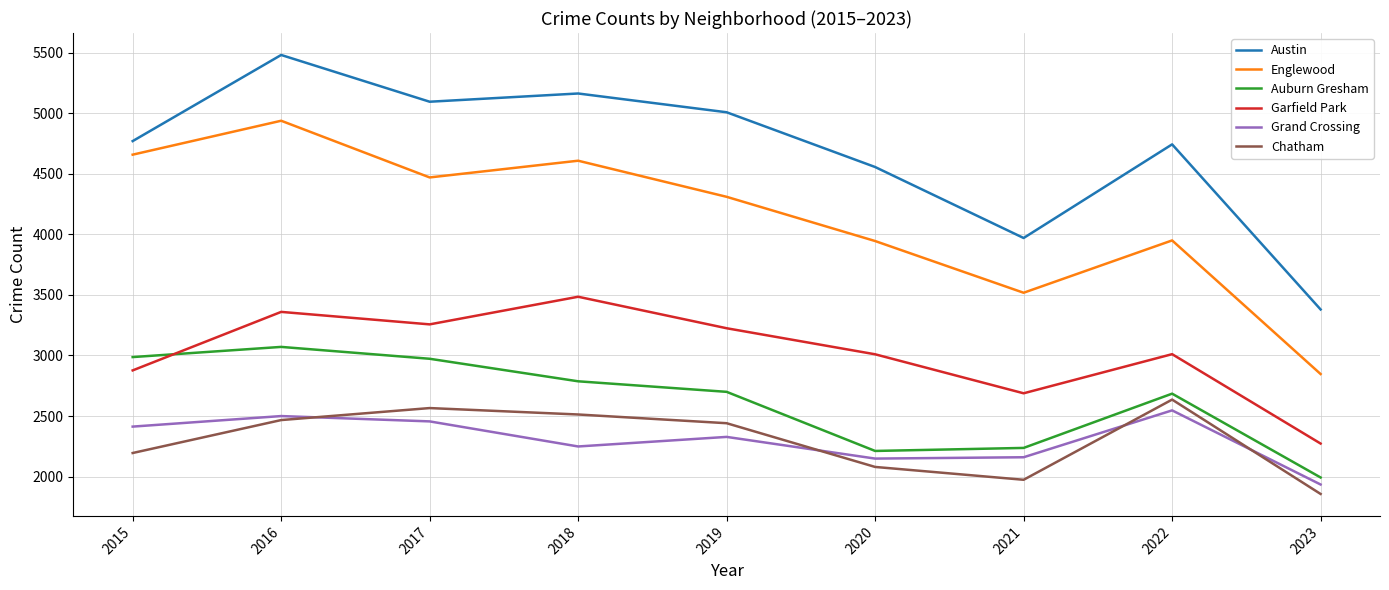

At which label does Chatham first exceed 2441?

2016